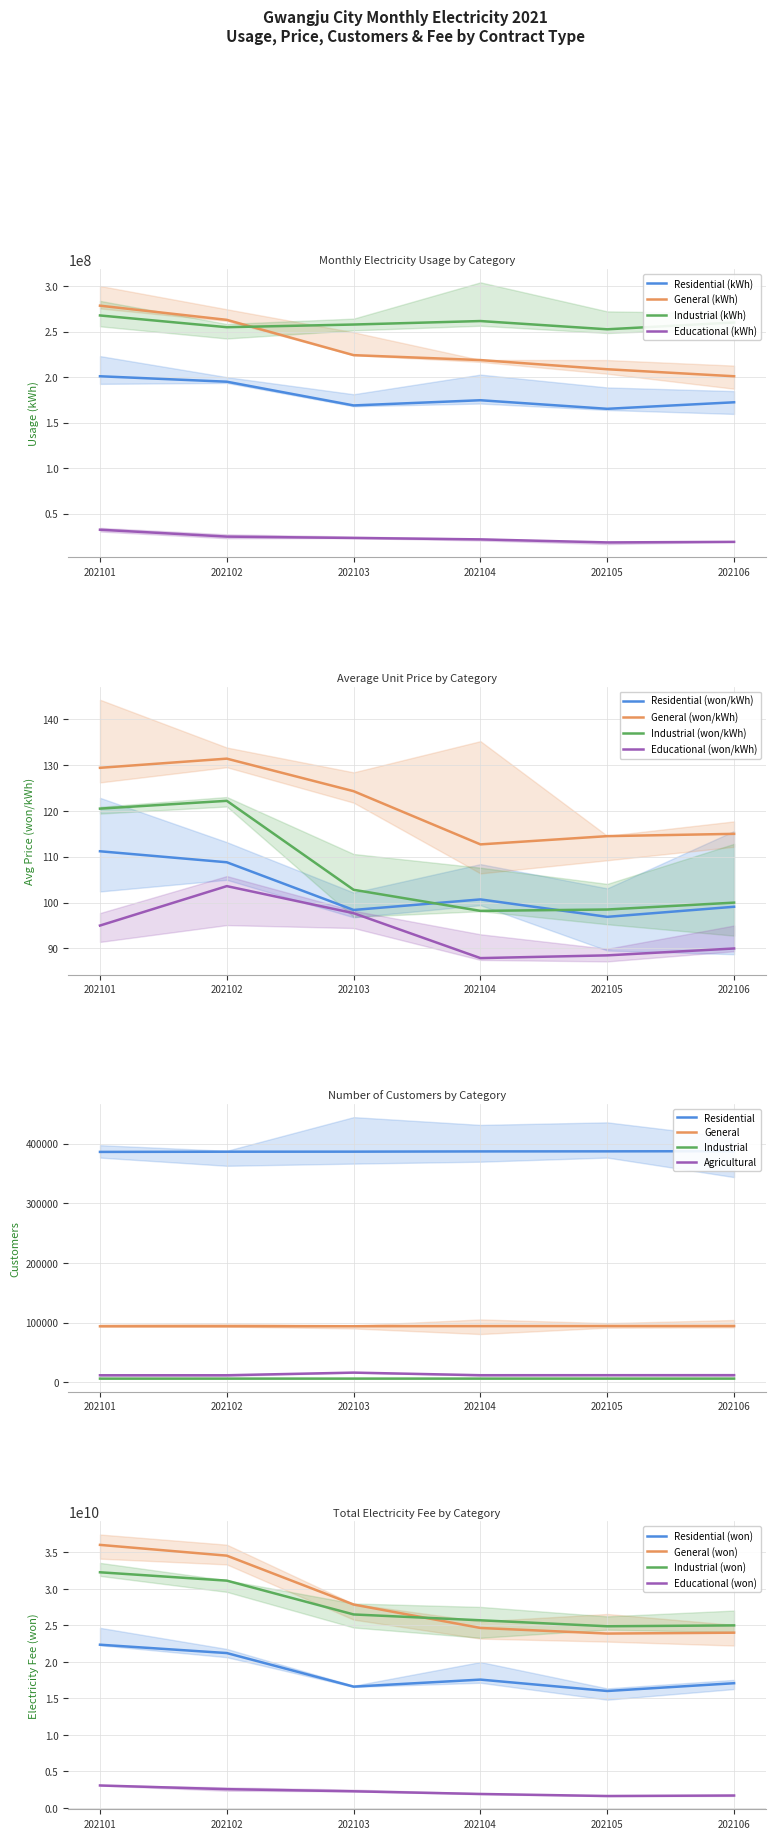

Is it true that Industrial (kWh) equals 368897901 at 202101?

False